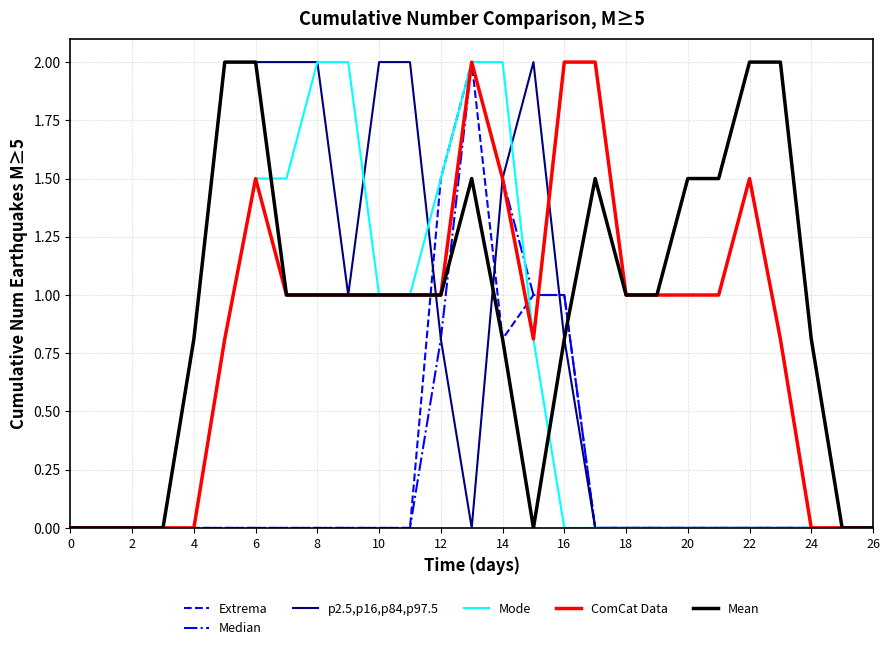

Which series has the largest total across all categories?

Mean